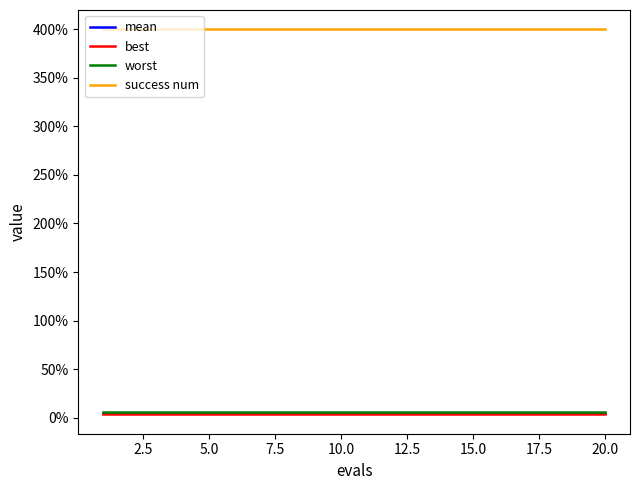

What are all the series names shown in the legend?

mean, best, worst, success num